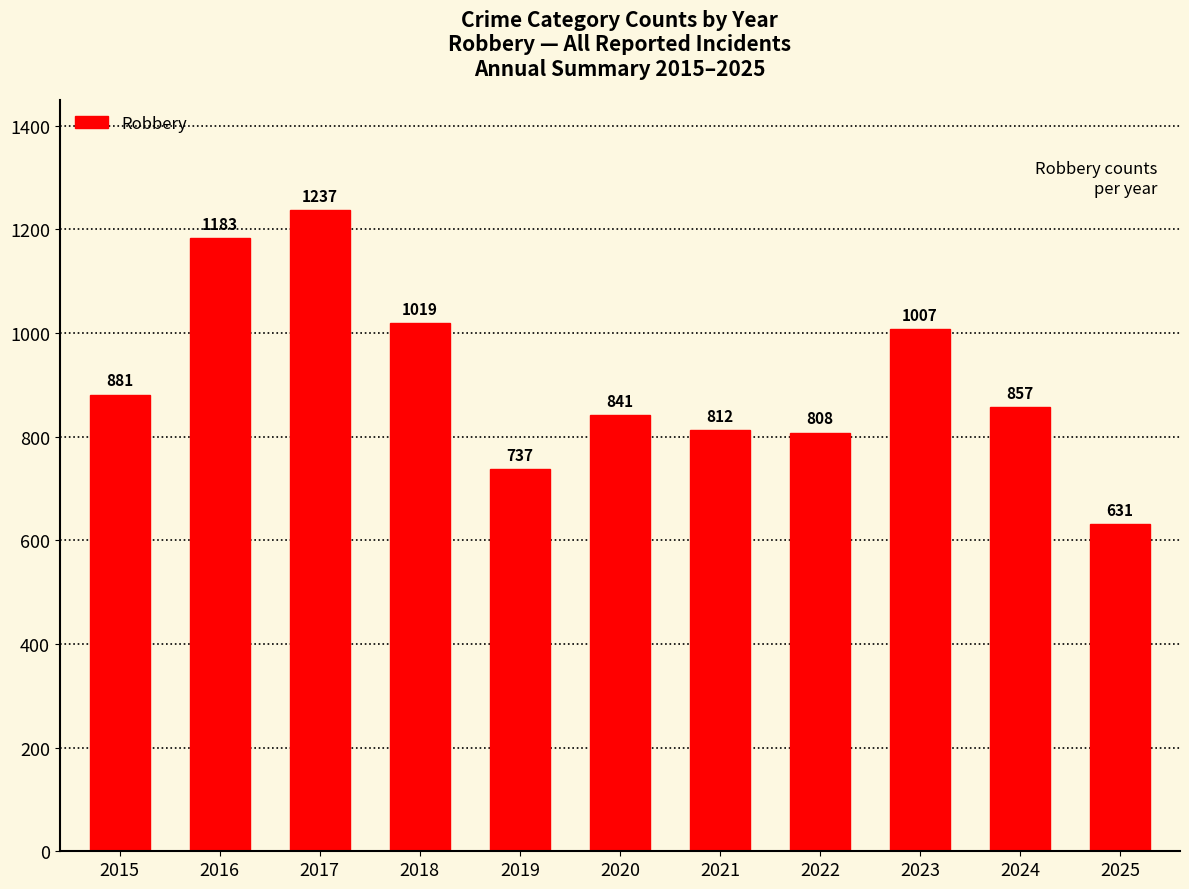

Are the bars horizontal?

No